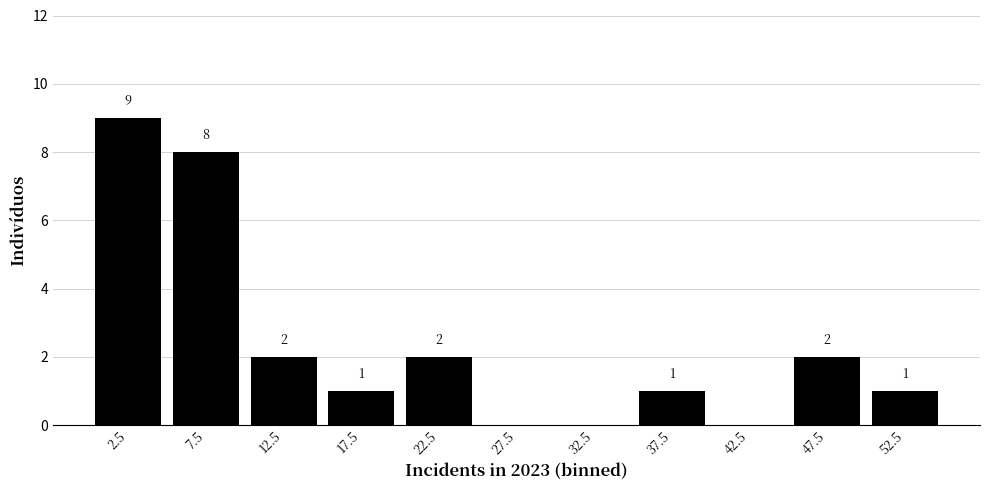

Reading left to right, what are all the values shown in this chart?

2.5=9	7.5=8	12.5=2	17.5=1	22.5=2	27.5=0	32.5=0	37.5=1	42.5=0	47.5=2	52.5=1